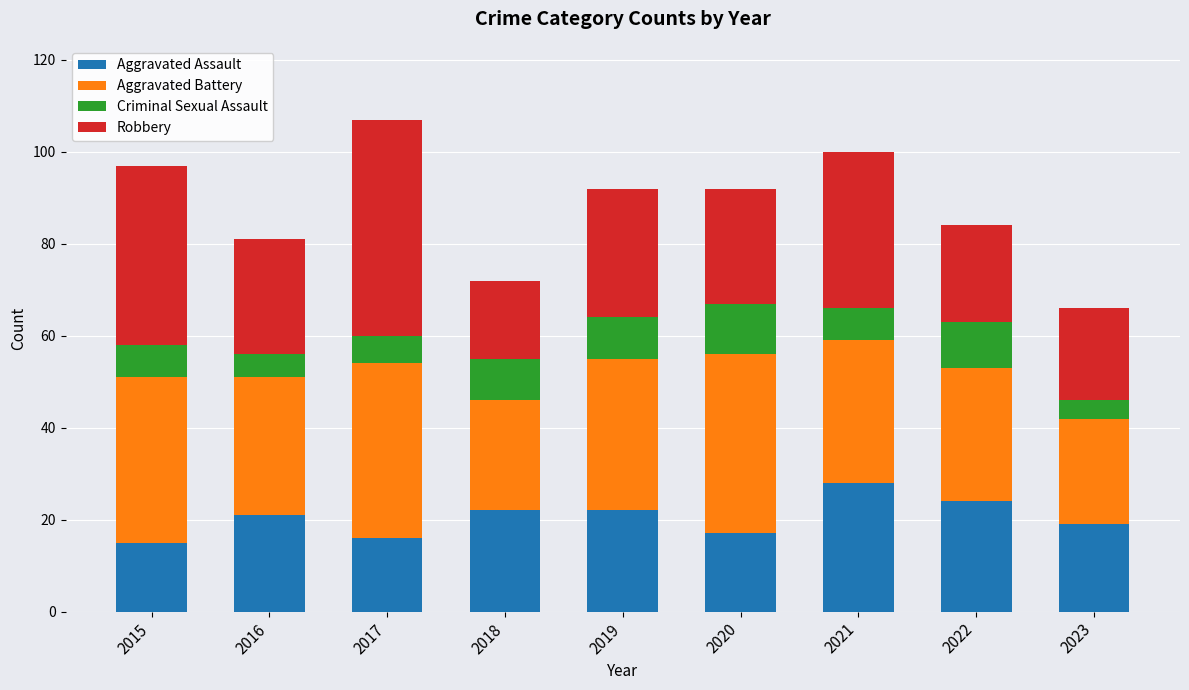

What is the value of the Aggravated Assault bar at the 3rd from the left?

16